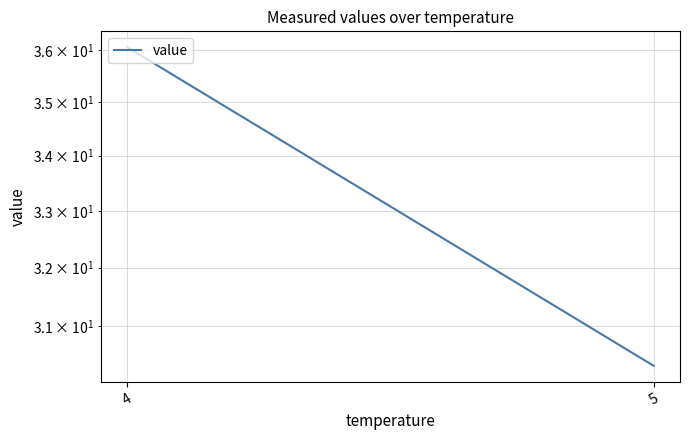

The value at 4 is 36.1. True or false?

True